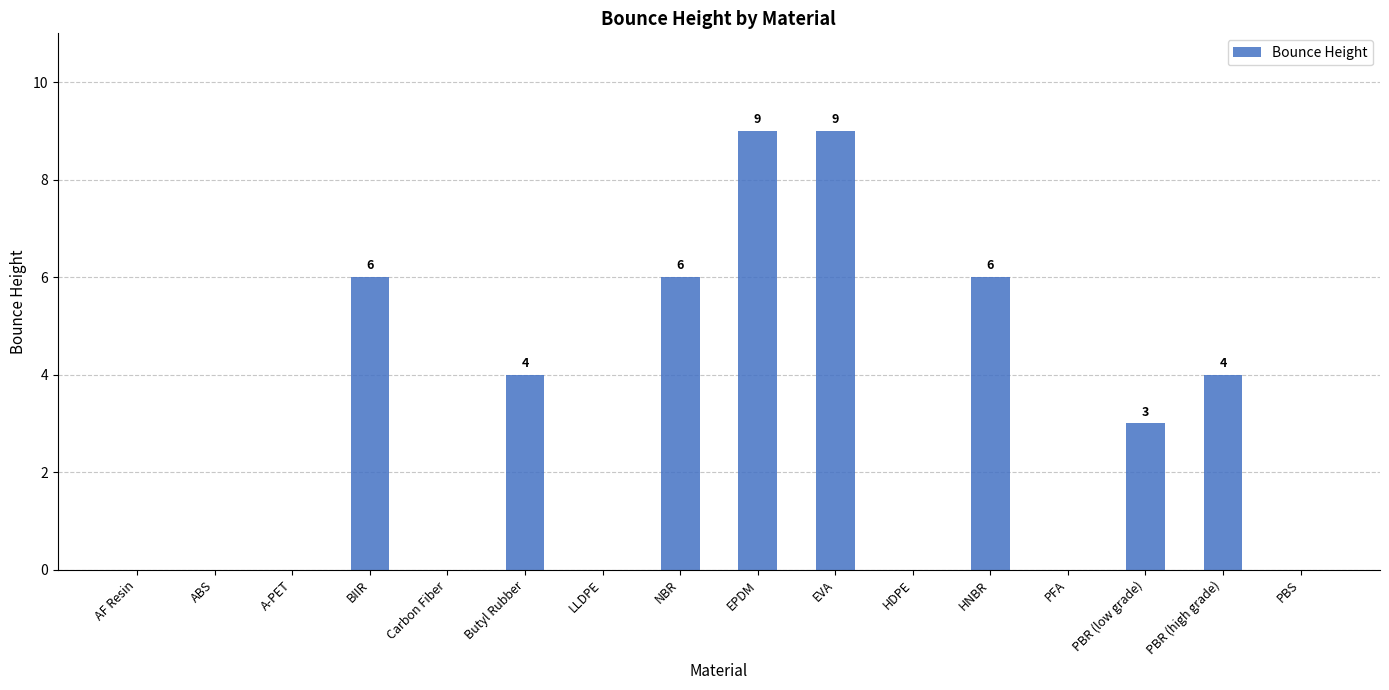

What value does the data have at EVA?

9